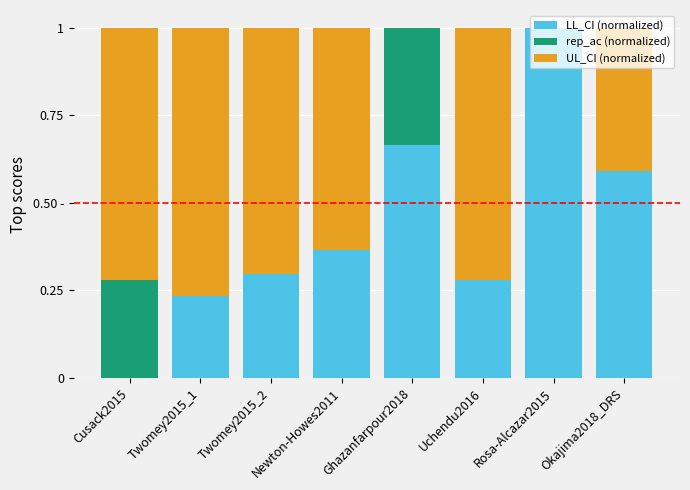

What is the difference between the second highest and minimum values in the rep_ac (normalized) series?

0.3